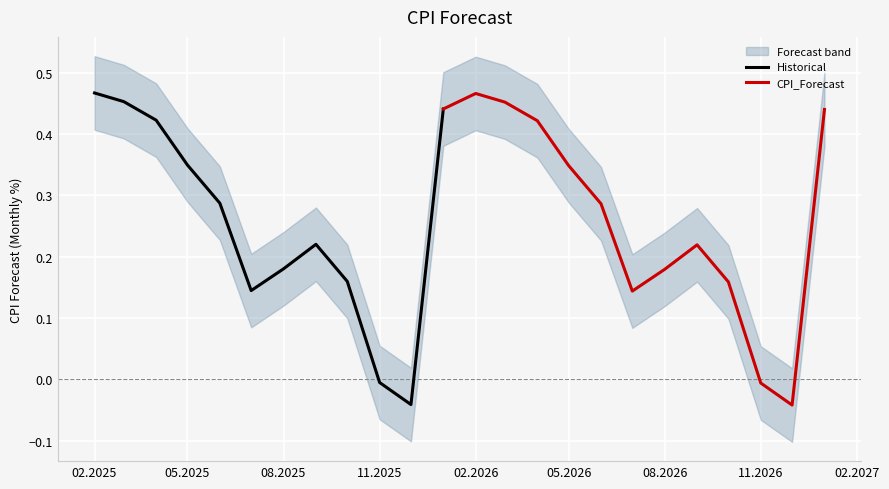

The chart shows a value of 0.1 at 2025-06-01. True or false?

False